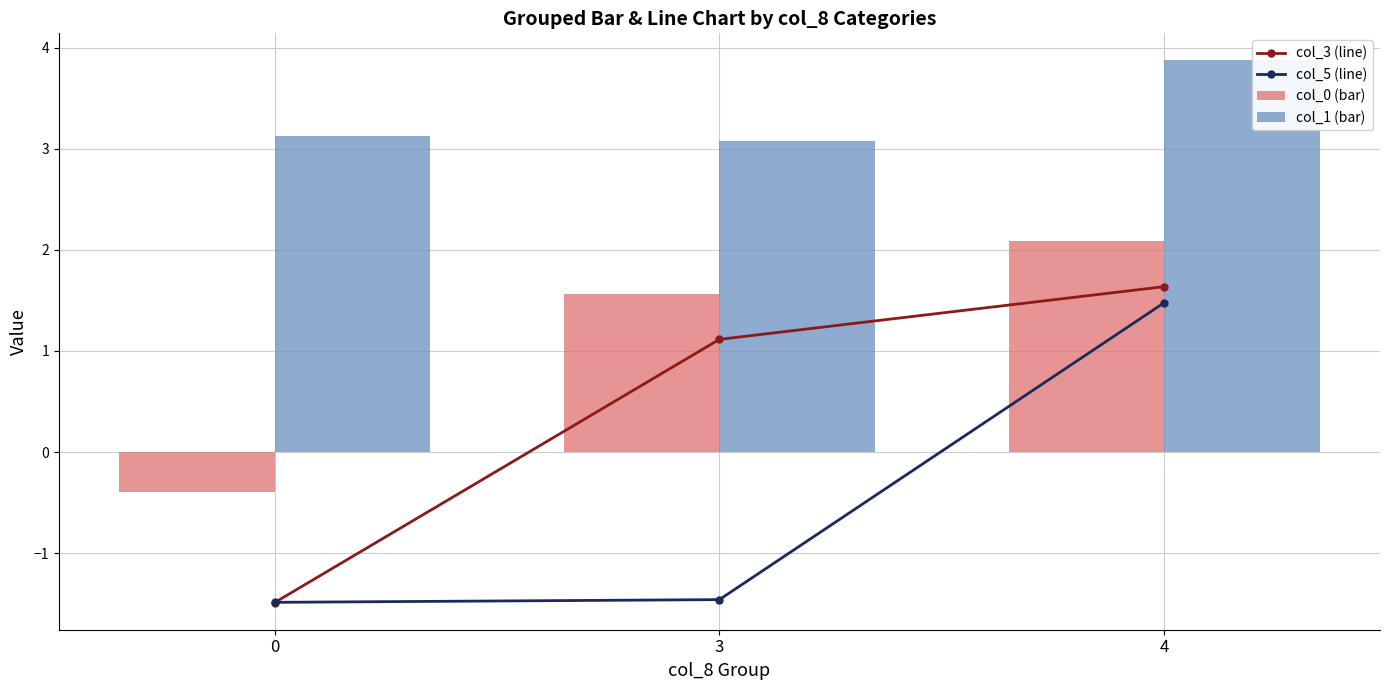

What is the value of the col_3 (line) bar at the 1st from the left?

-1.5